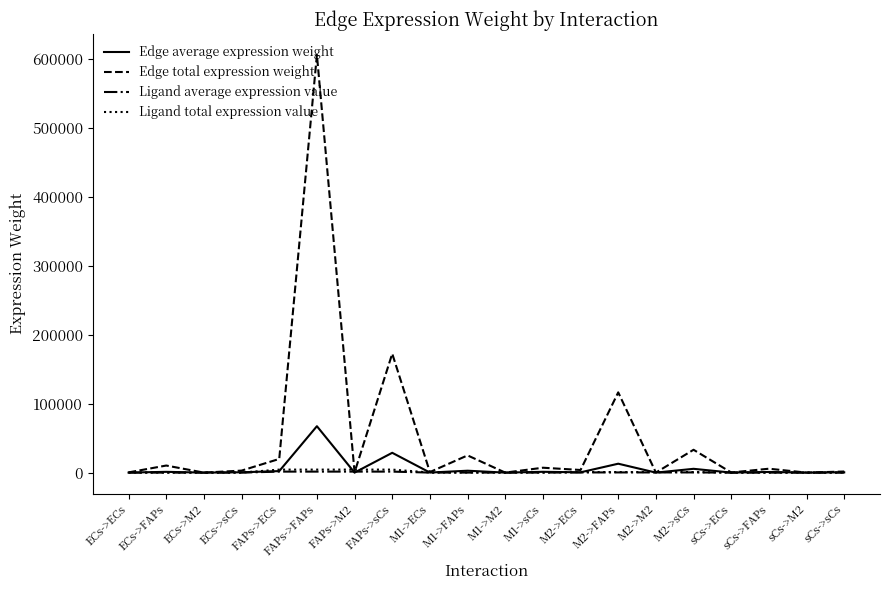

Which series changed the most between FAPs->M2 and FAPs->sCs?

Edge total expression weight